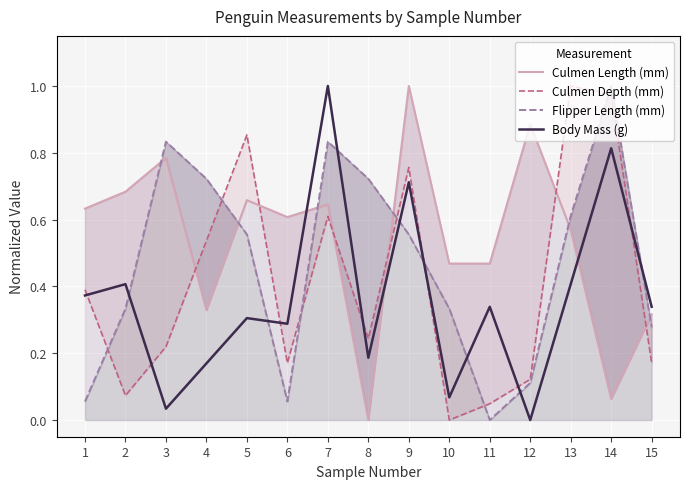

List the series in order of their overall mean, lowest first.

Body Mass (g), Culmen Depth (mm), Flipper Length (mm), Culmen Length (mm)